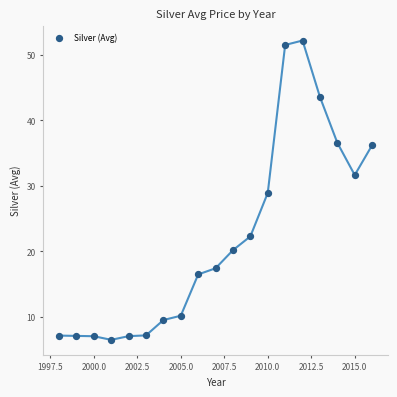

What is the range of Y values (max minus min)?

45.7